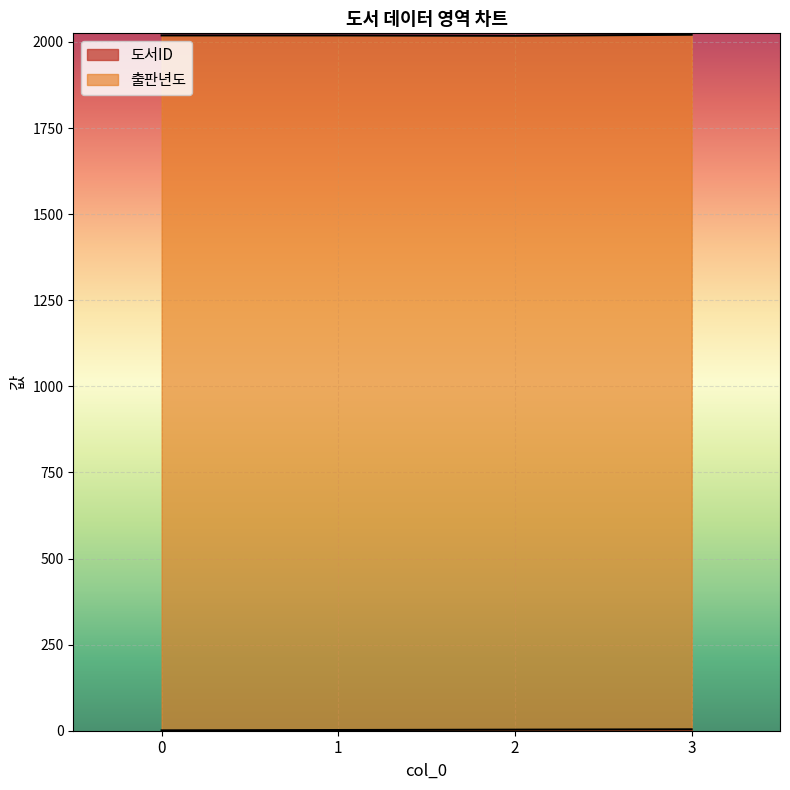

How many data points in 도서ID are above 3?

1